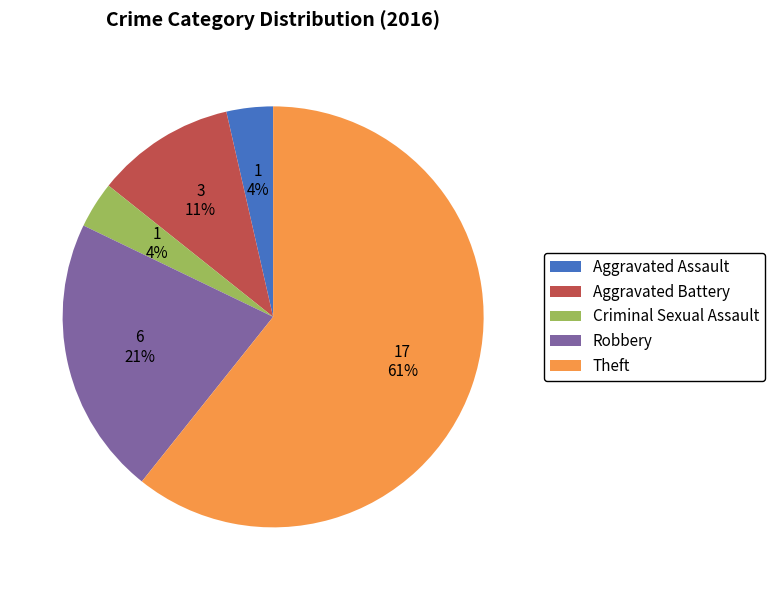

How many segments does this pie chart have?

5